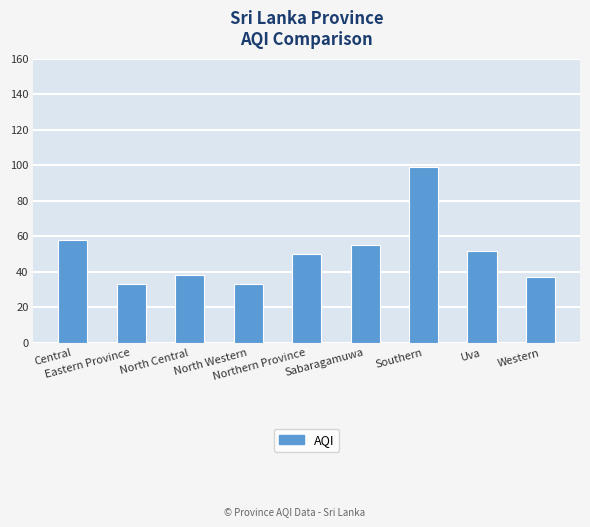

Reading left to right, what are all the values shown in this chart?

58	33	38	33	50	55	99	52	37